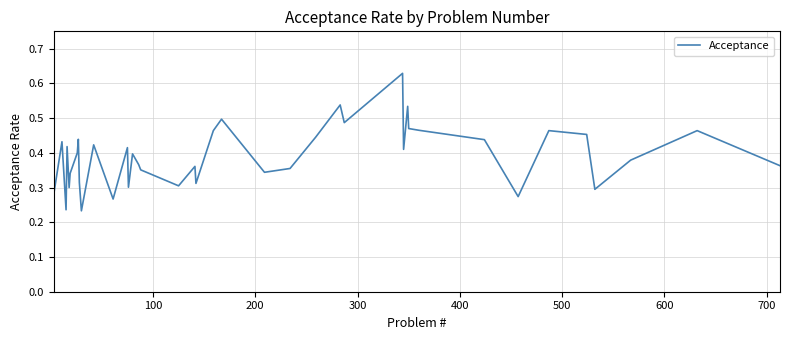

Does the chart display data point markers on the line(s)?

No